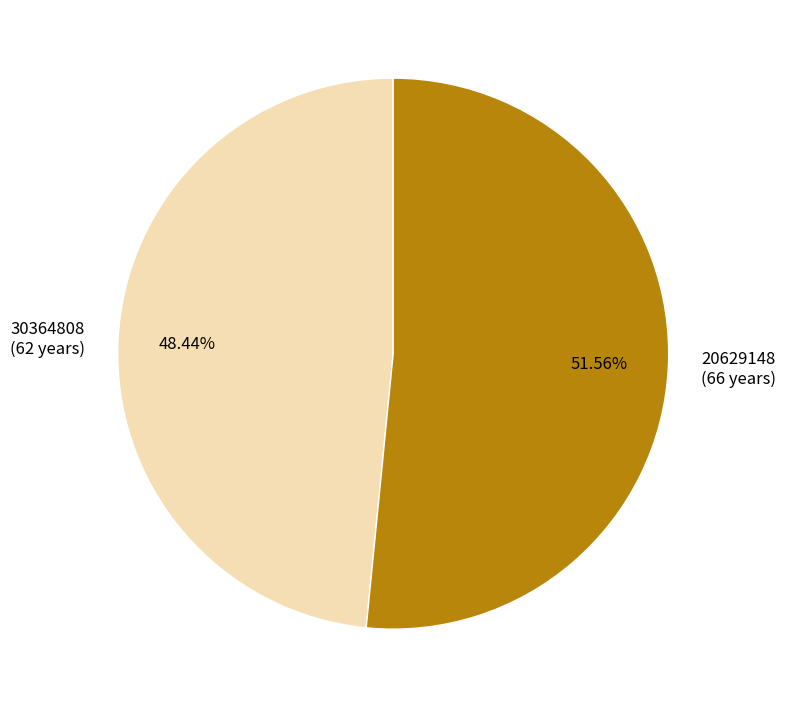

Which category has the smallest portion of the pie?

30364808